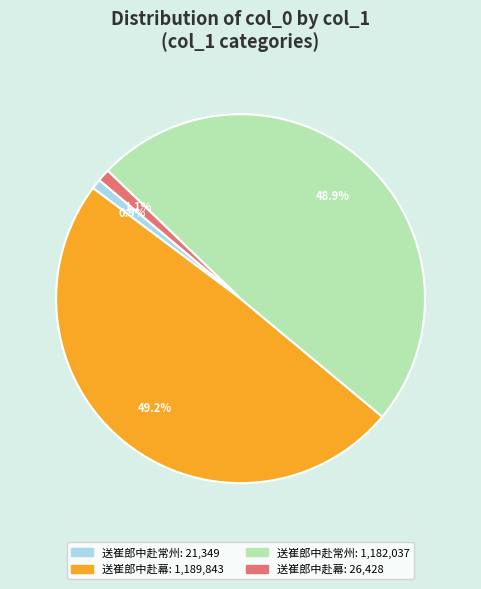

Does any single category account for the majority?

No